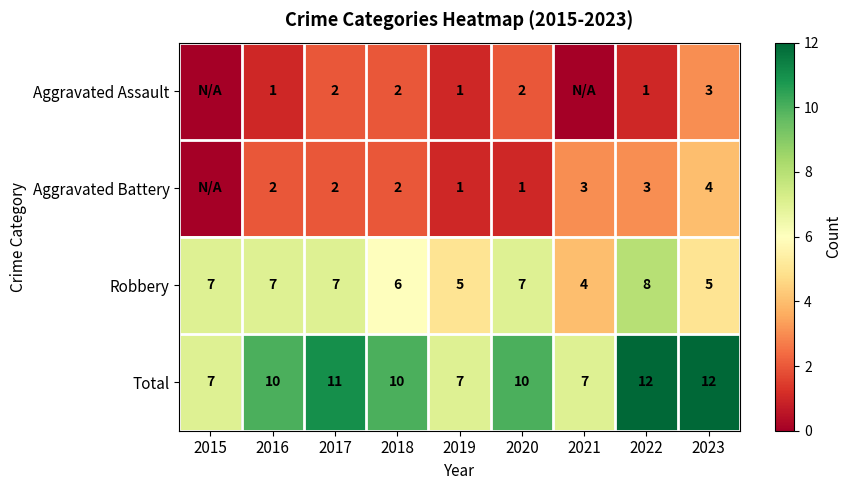

What is the sum of all Robbery values?

56